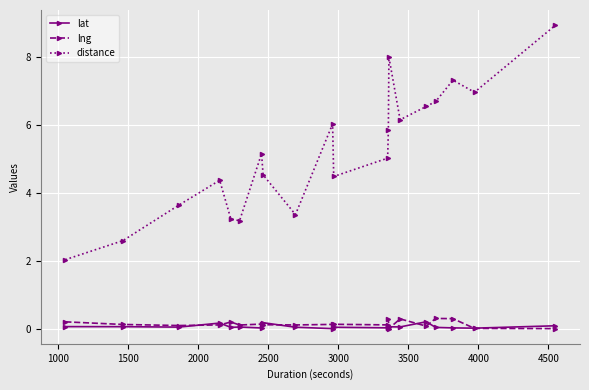

Count the number of categories in the chart.

20